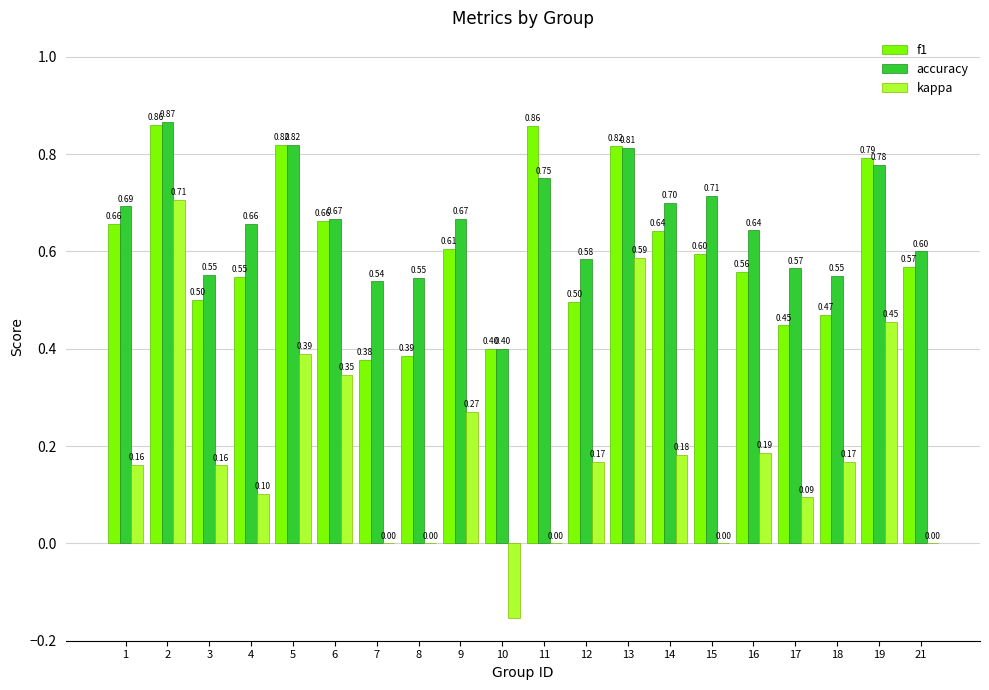

Is it true that accuracy equals 0.5 at 8?

True